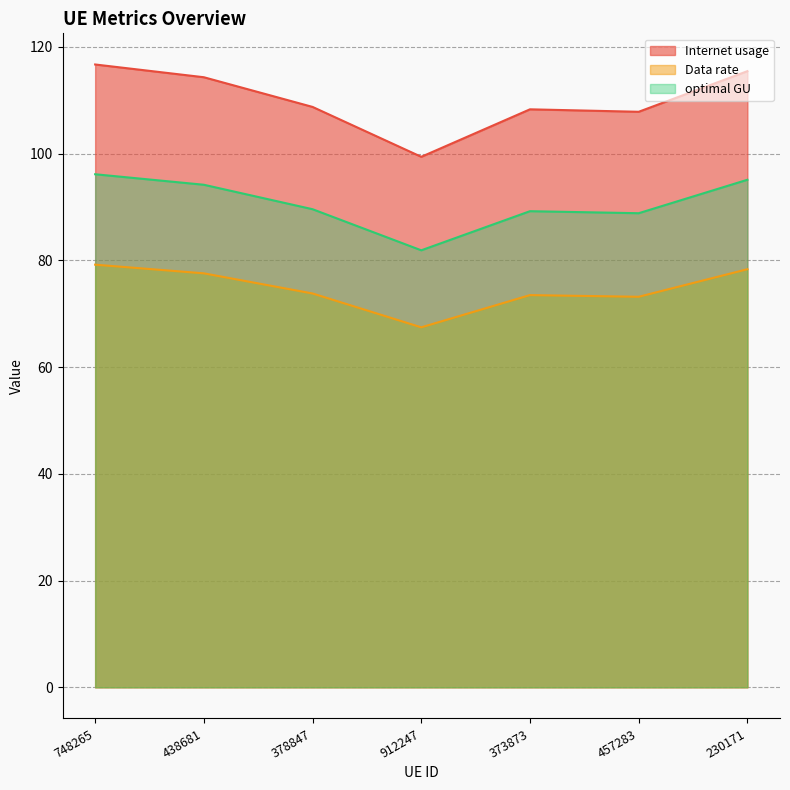

How many interior local valleys does the Internet usage series have?

2